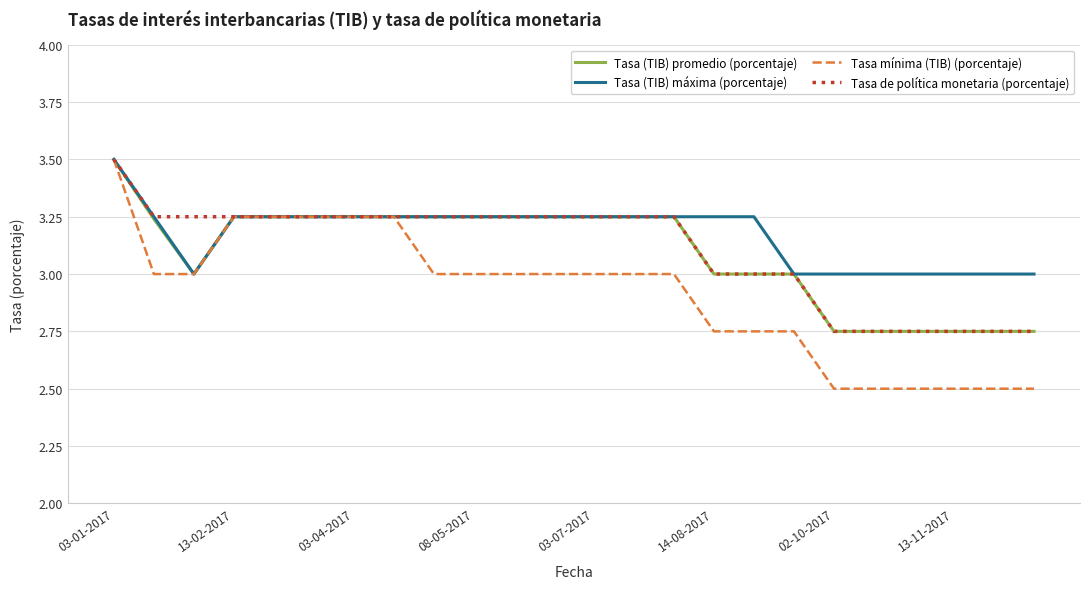

What is the highest value of the Tasa mínima (TIB) (porcentaje) series?

3.5